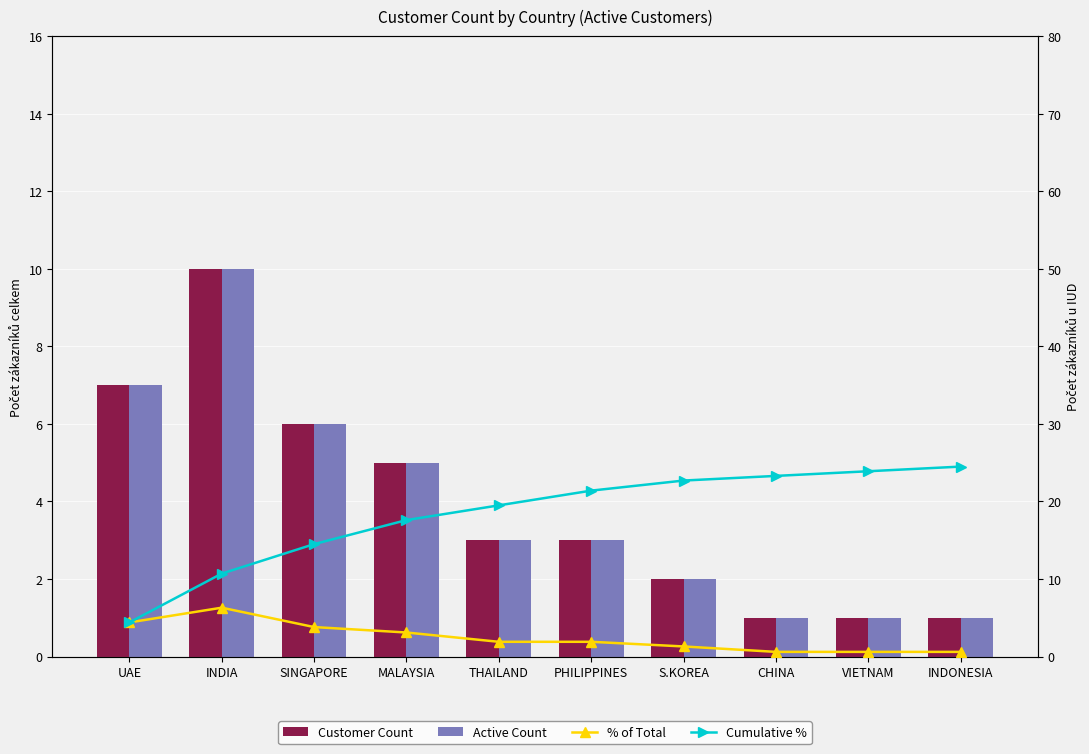

Reading right to left, extract all data points from this chart.

Customer Count: INDONESIA=1.0	VIETNAM=1.0	CHINA=1.0	S.KOREA=2.0	PHILIPPINES=3.0	THAILAND=3.0	MALAYSIA=5.0	SINGAPORE=6.0	INDIA=10.0	UAE=7.0
Active Count: INDONESIA=1.0	VIETNAM=1.0	CHINA=1.0	S.KOREA=2.0	PHILIPPINES=3.0	THAILAND=3.0	MALAYSIA=5.0	SINGAPORE=6.0	INDIA=10.0	UAE=7.0
% of Total: INDONESIA=0.6	VIETNAM=0.6	CHINA=0.6	S.KOREA=1.3	PHILIPPINES=1.9	THAILAND=1.9	MALAYSIA=3.1	SINGAPORE=3.8	INDIA=6.3	UAE=4.4
Cumulative %: INDONESIA=24.5	VIETNAM=23.9	CHINA=23.3	S.KOREA=22.7	PHILIPPINES=21.4	THAILAND=19.5	MALAYSIA=17.6	SINGAPORE=14.5	INDIA=10.7	UAE=4.4